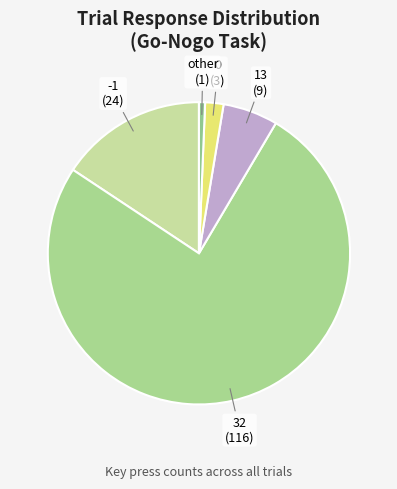

Rank the categories by value from lowest to highest.

other, 0, 13, -1, 32